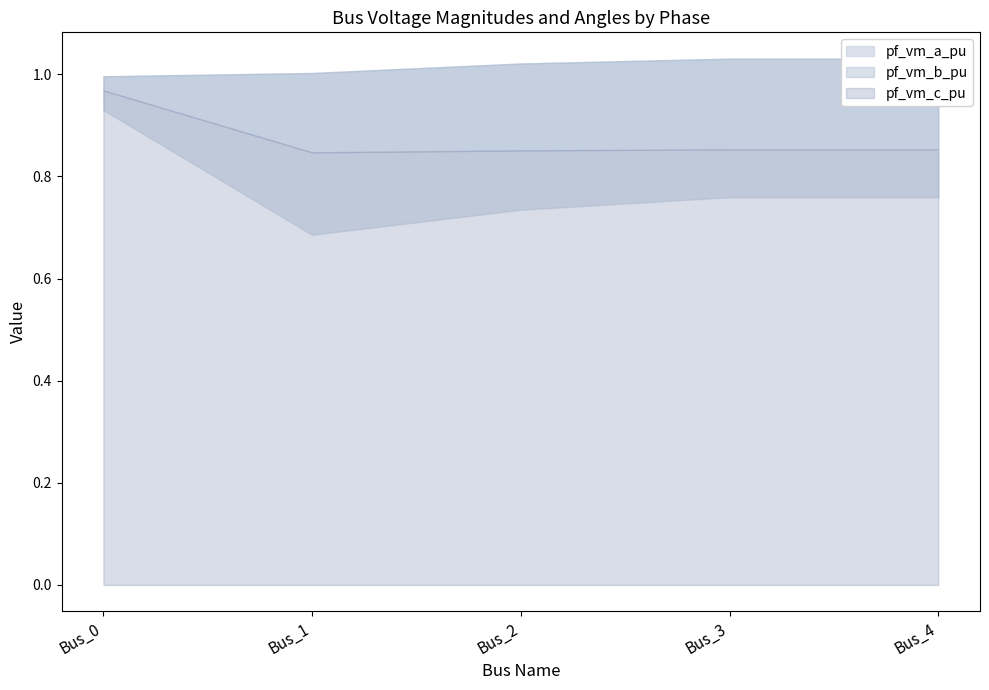

True or false: pf_vm_b_pu and pf_vm_a_pu cross at least once.

False